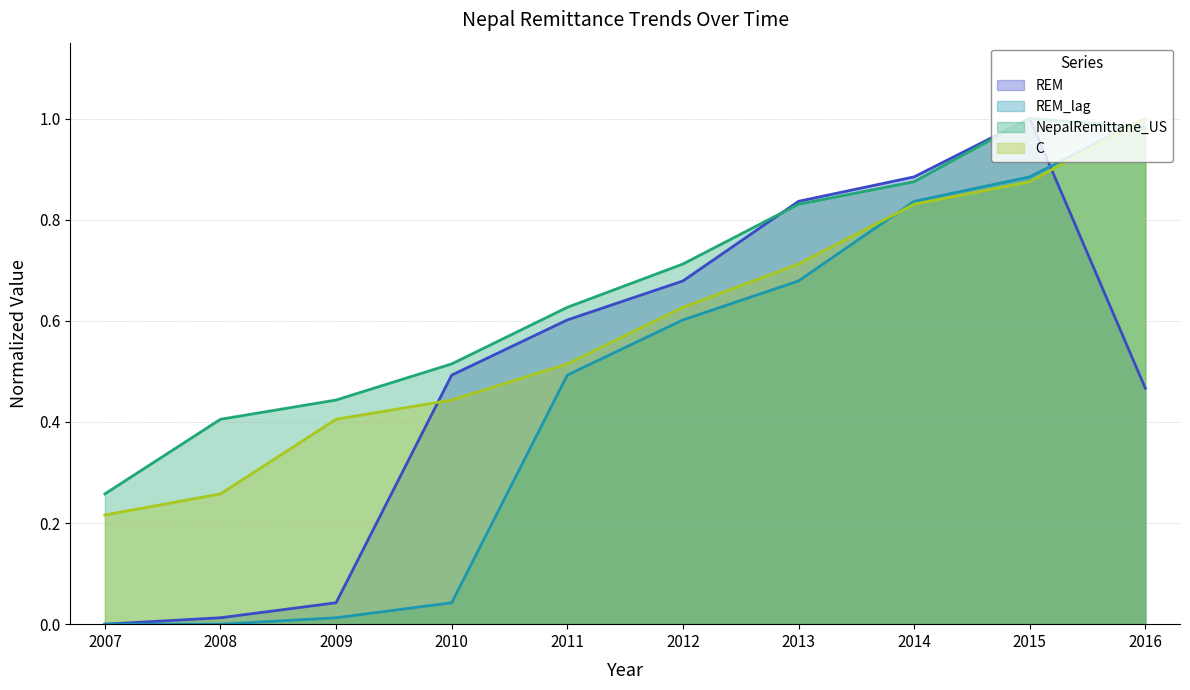

At which label does REM_lag reach its minimum?

2007